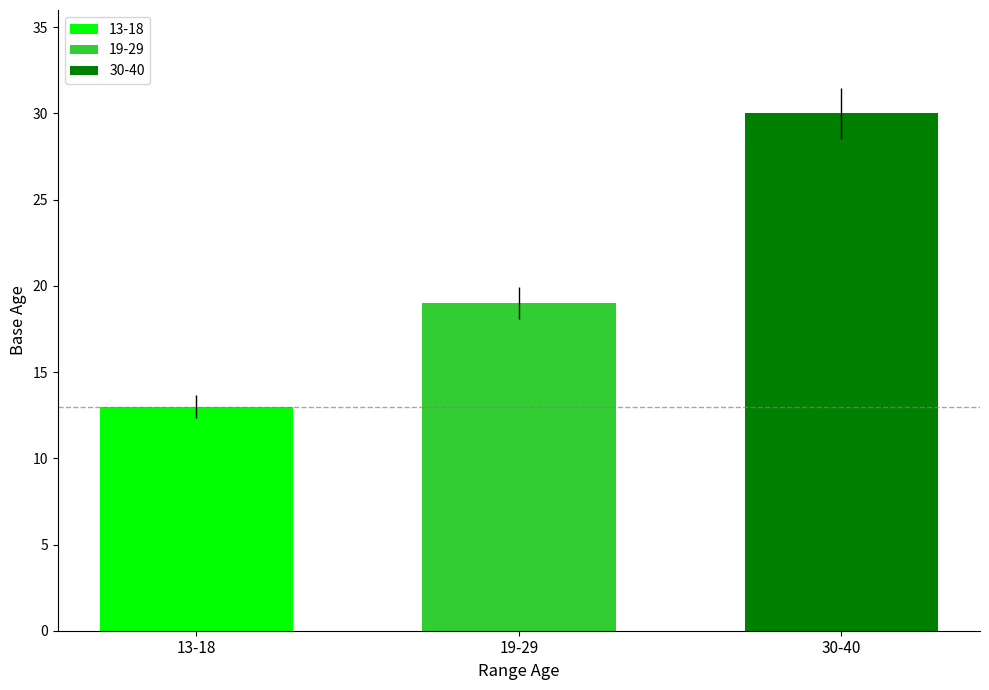

How many values are below 19?

1